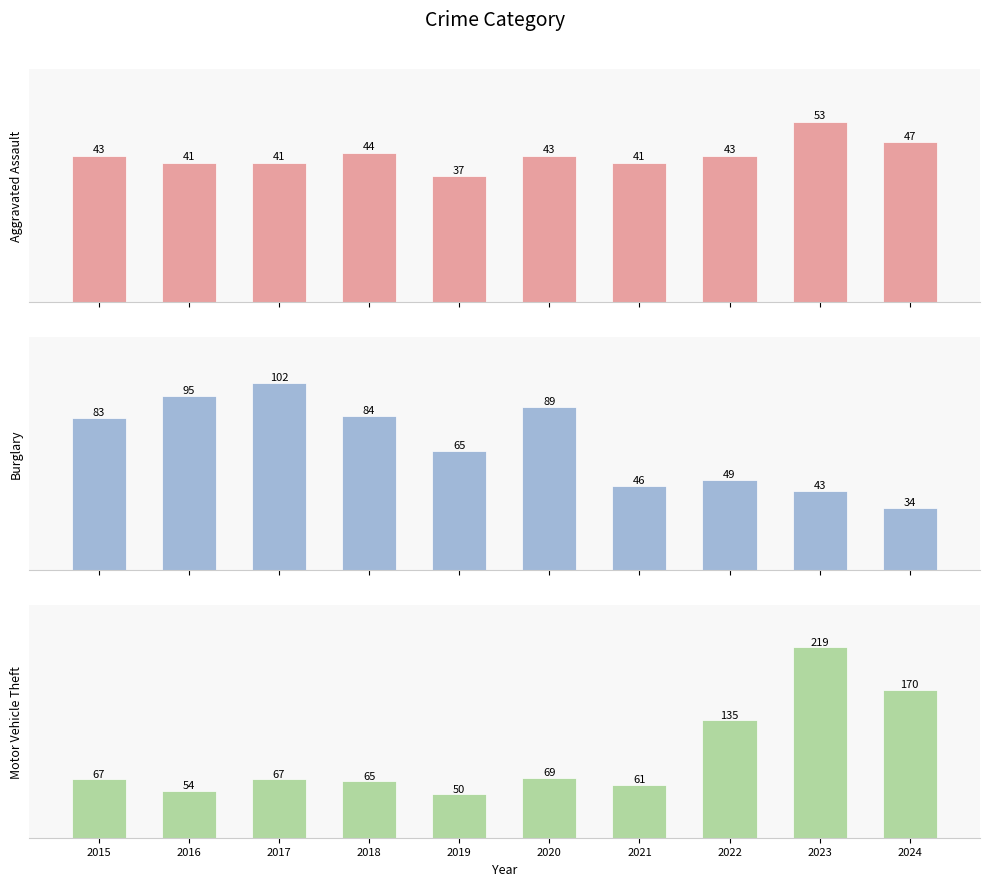

How many series are shown in this chart?

3